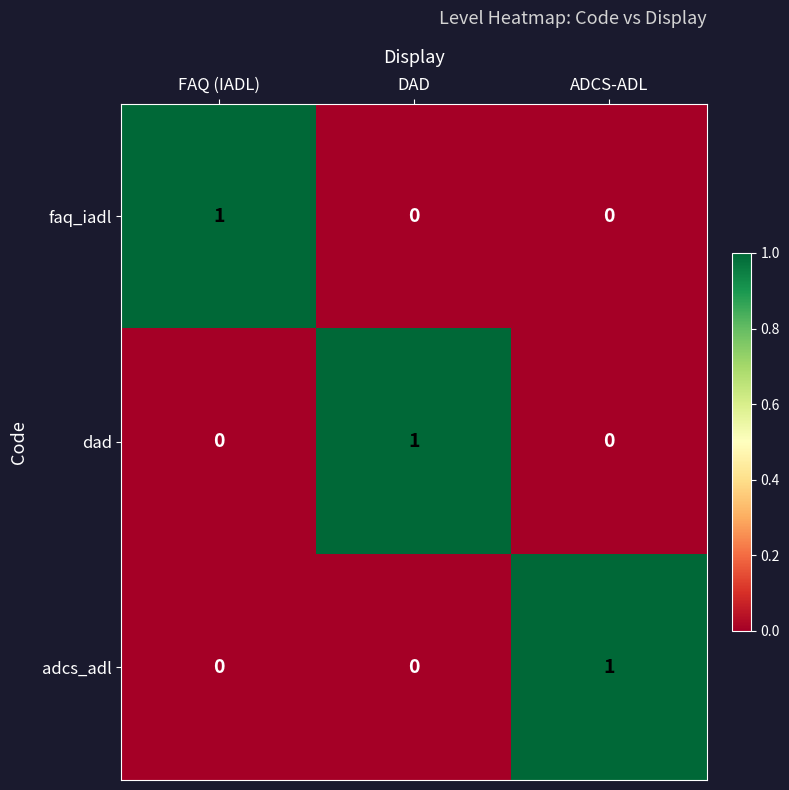

Is the value of faq_iadl at DAD greater than the value of dad at DAD?

No